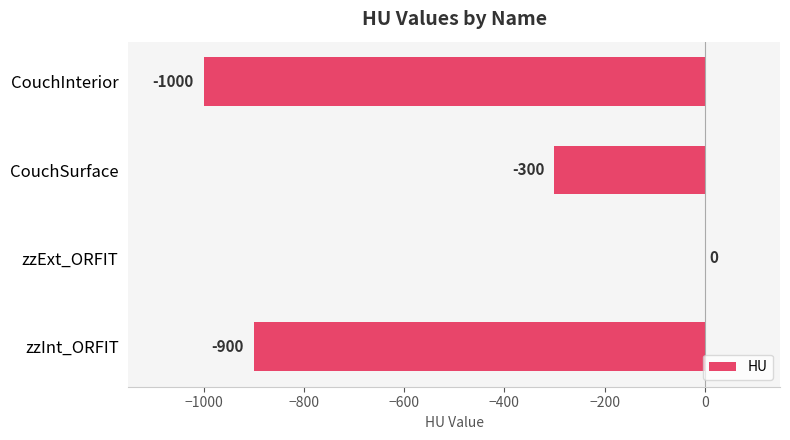

What value does the data have at CouchInterior, to the nearest 50?

-1000